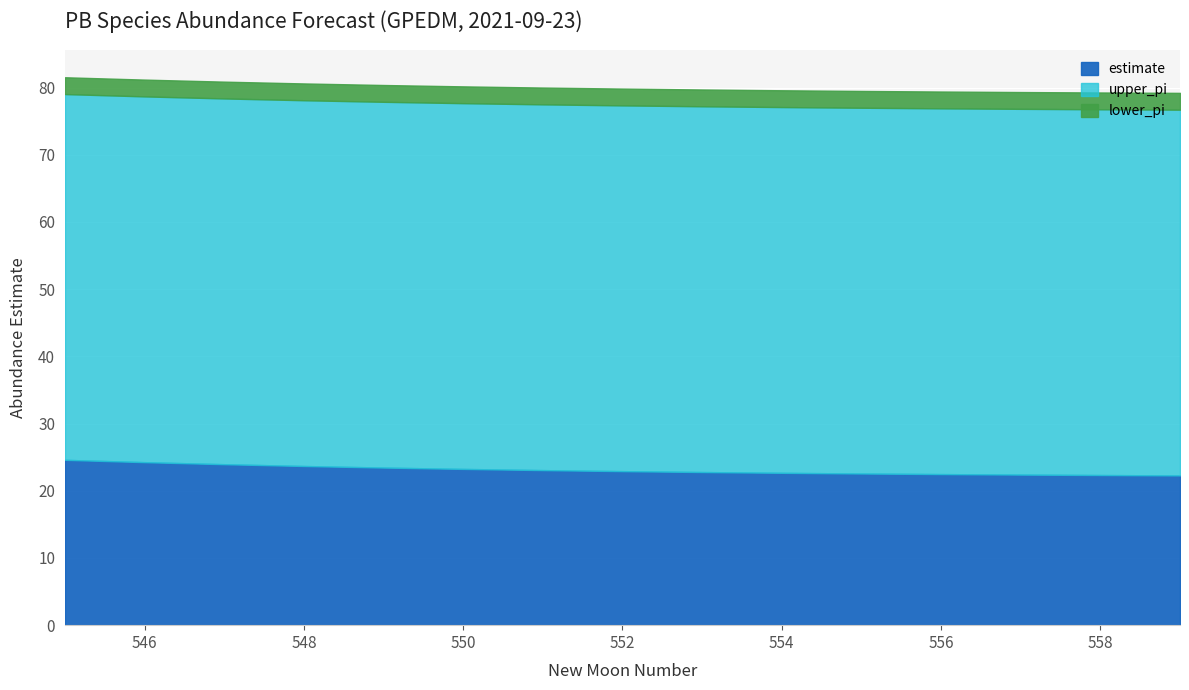

Reading left to right, transcribe all the data shown in this chart.

estimate: 7=24.6	8=24.3	9=24.0	10=23.7	11=23.5	12=23.3	1=23.1	2=22.9	3=22.8	4=22.7	4=22.6	5=22.5	6=22.4	7=22.3	8=22.3
upper_pi: 7=79.0	8=78.7	9=78.4	10=78.1	11=77.9	12=77.7	1=77.5	2=77.4	3=77.2	4=77.1	4=77.0	5=76.9	6=76.8	7=76.8	8=76.7
lower_pi: 7=-29.8	8=-30.2	9=-30.5	10=-30.7	11=-31.0	12=-31.2	1=-31.4	2=-31.5	3=-31.6	4=-31.8	4=-31.9	5=-31.9	6=-32.0	7=-32.1	8=-32.1